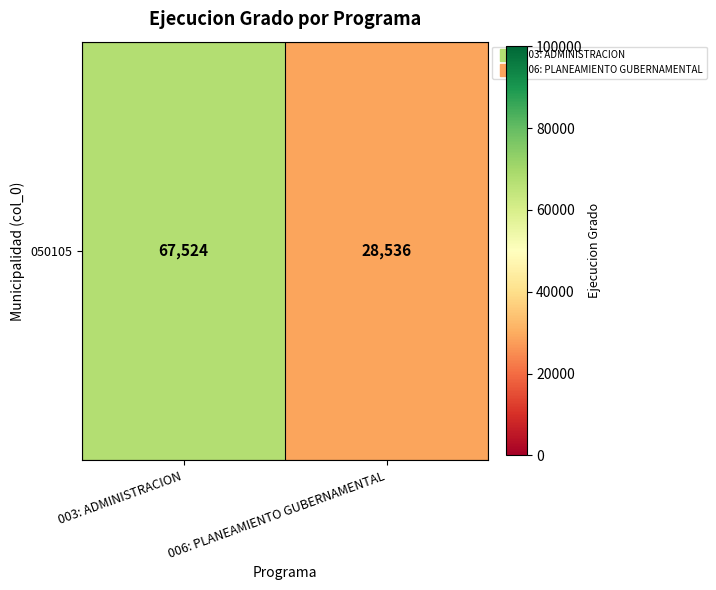

What is the difference between the values at 003: ADMINISTRACION and 006: PLANEAMIENTO GUBERNAMENTAL?

38988